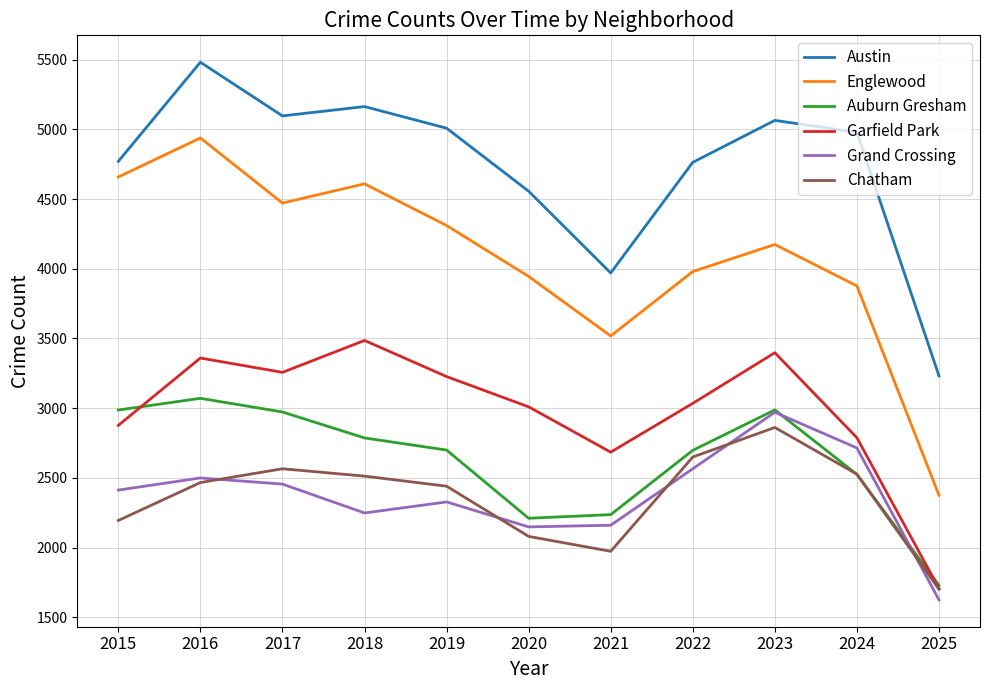

Which series has the largest total across all categories?

Austin